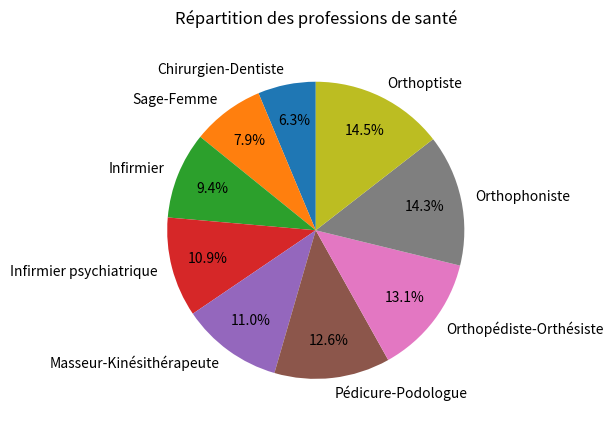

Is it true that Infirmier is 9% of the pie?

True